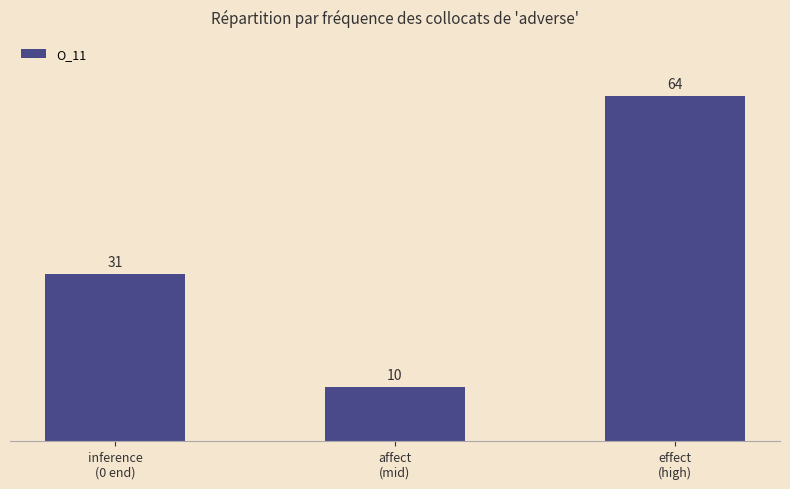

What is the change in value from inference
(0 end) to effect
(high)?

+33